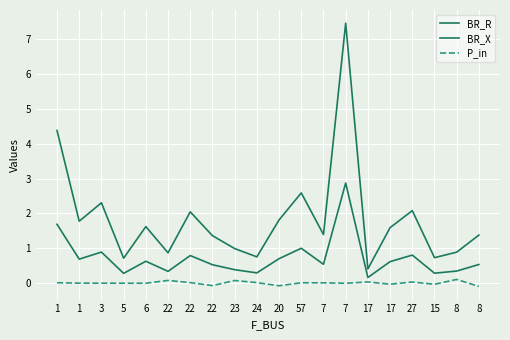

What is the label of the 15th point from the left?

17